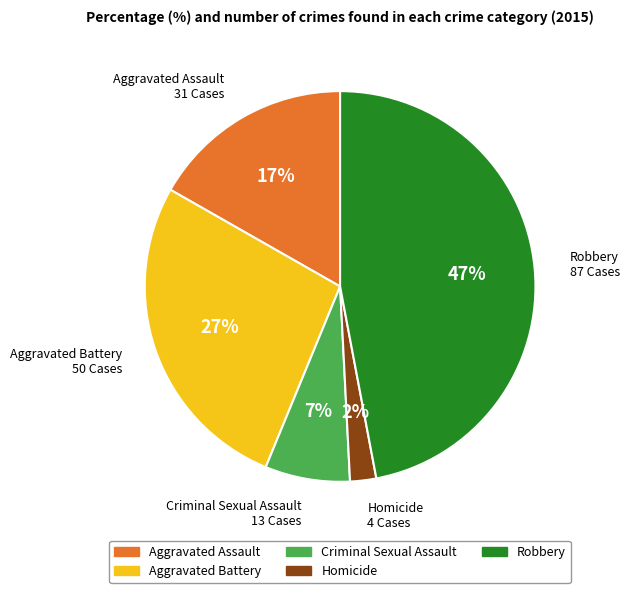

To the nearest percent, what is the average slice percentage?

20%